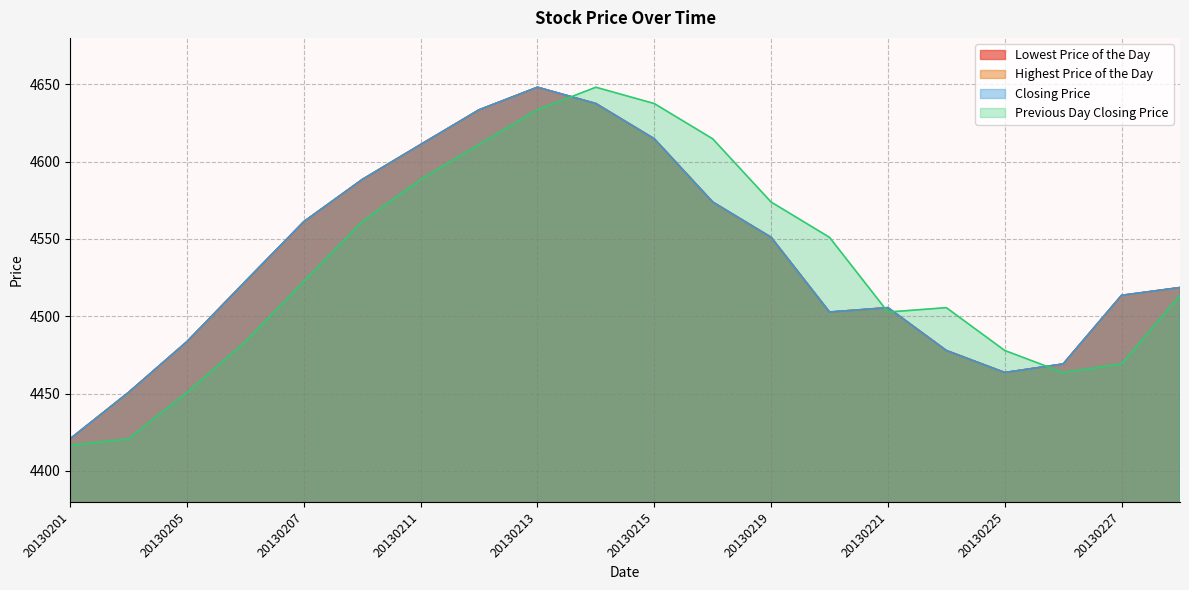

How many interior local peaks does the Previous Day Closing Price series have?

2